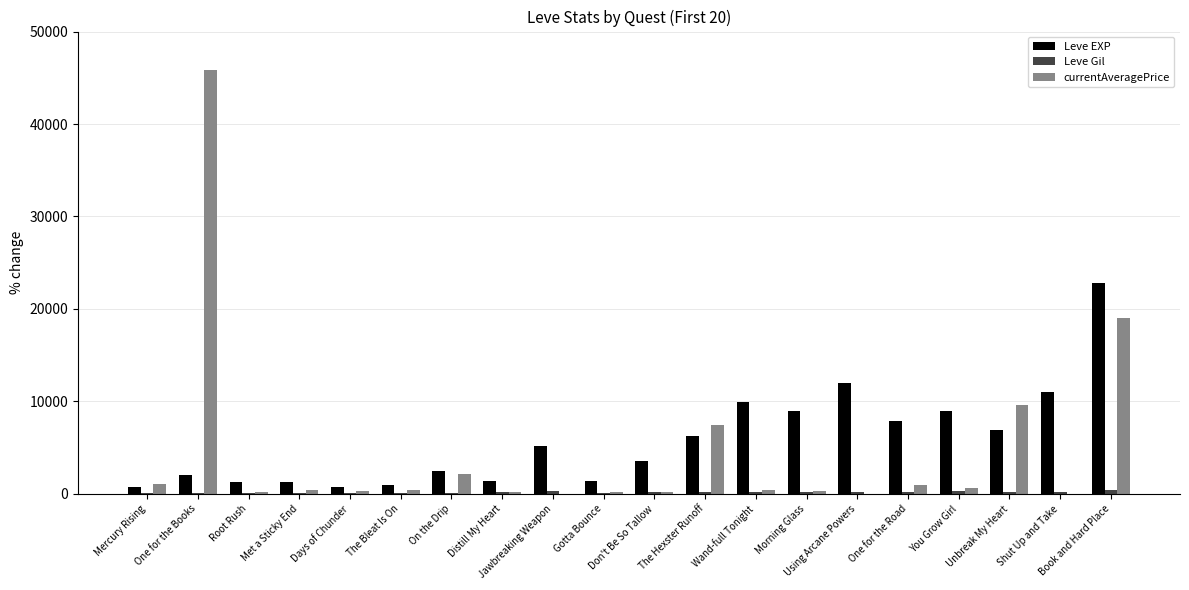

How many groups of bars are there?

20